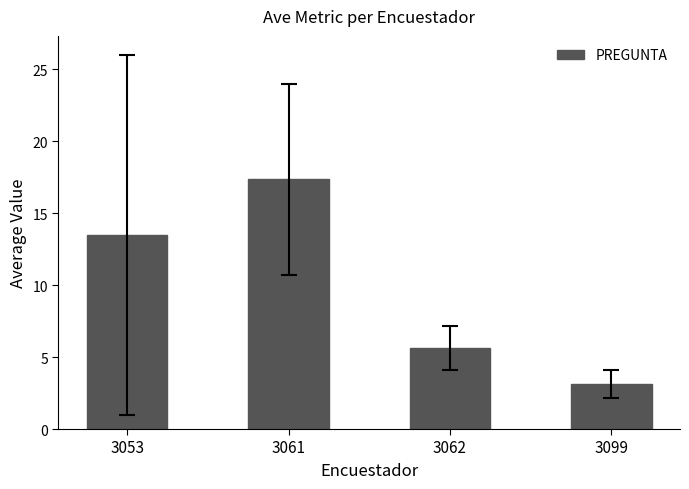

What is the change in value from 3053 to 3062?

-7.9